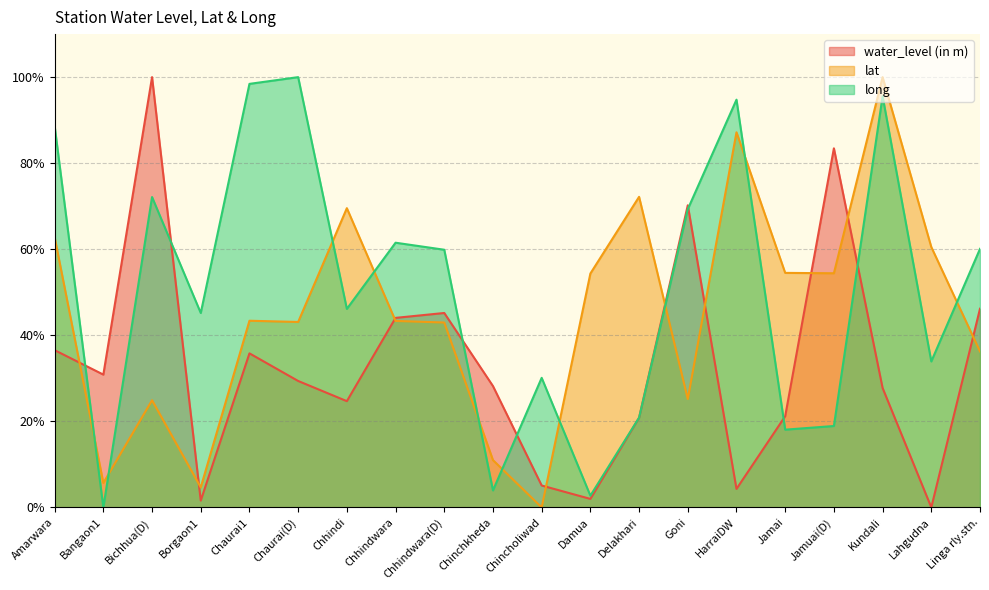

What is the average value of the water_level (in m) series?

32.9